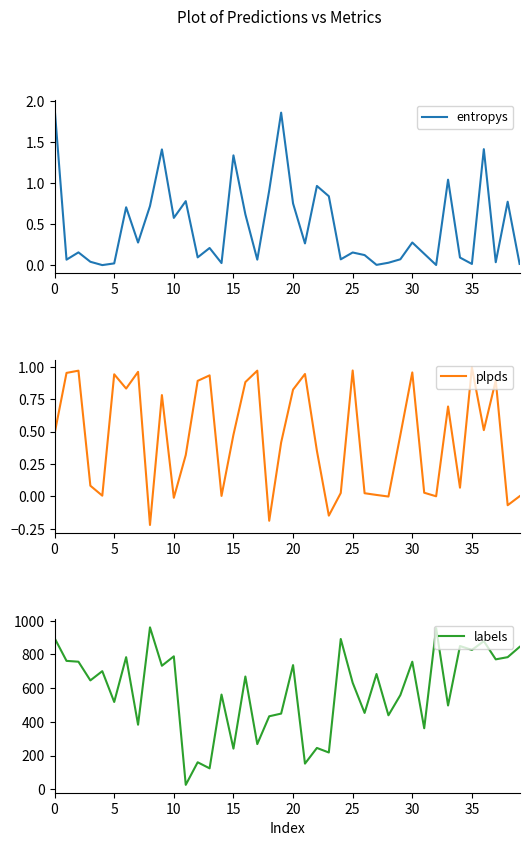

Is the value of plpds at 19 greater than the value of labels at 38?

No